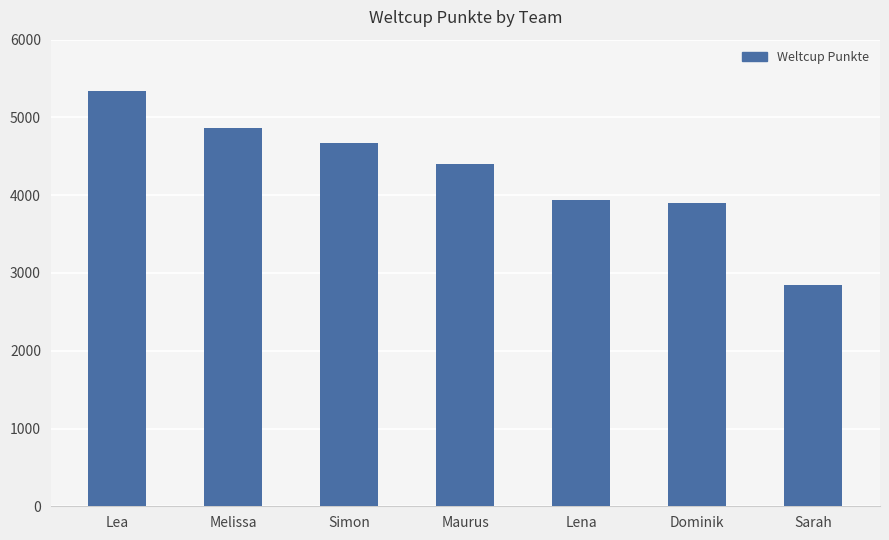

Reading left to right, transcribe all the data shown in this chart.

5344	4870	4670	4407	3941	3904	2851